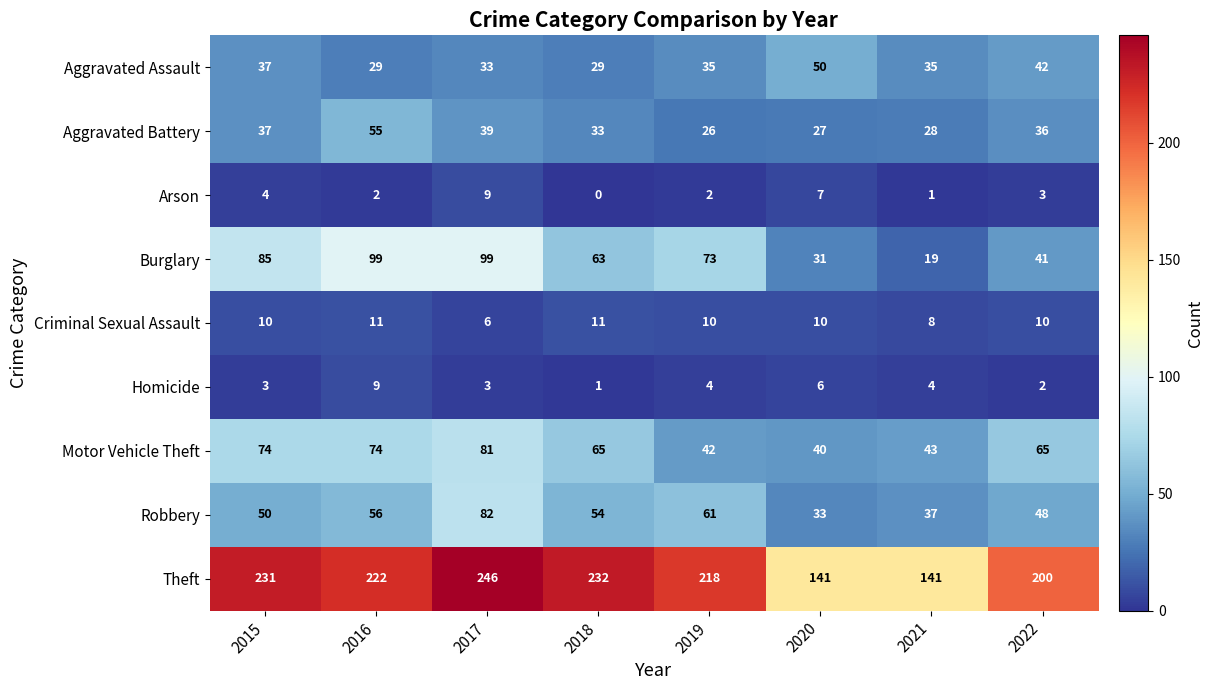

How many Homicide values are between 3 and 6?

5